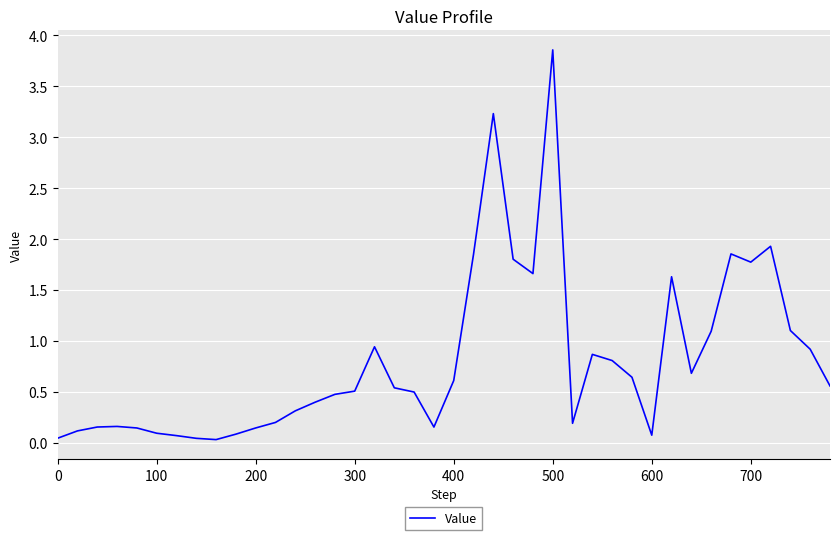

What is the difference between the maximum and minimum values?

3.8